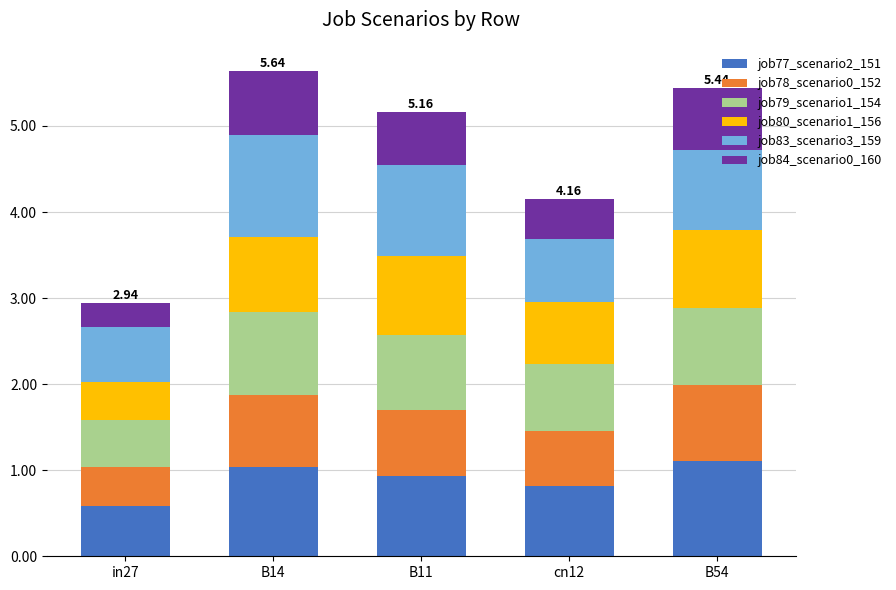

What is the total value across all series at in27?

2.9